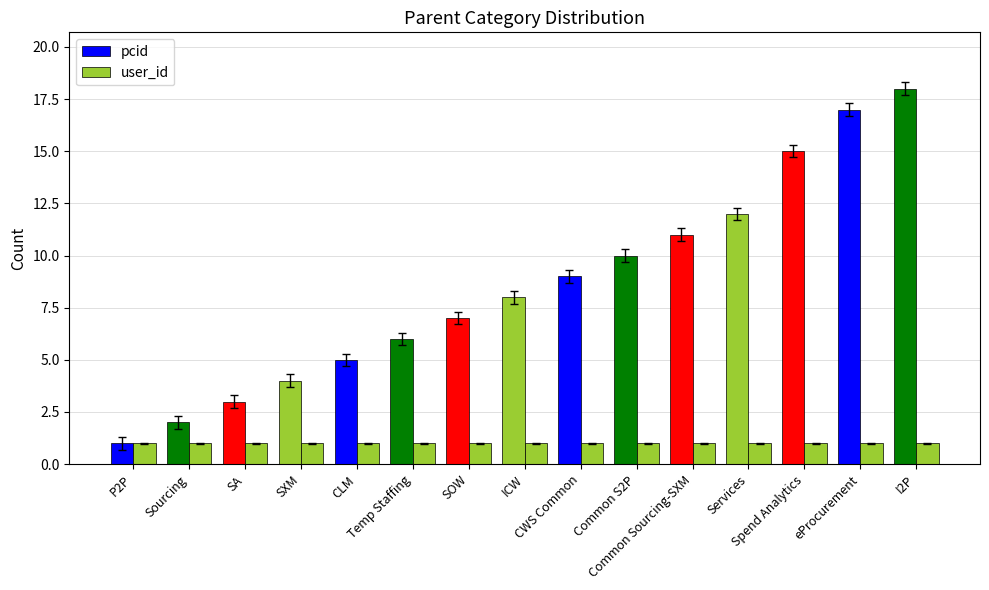

How many data points does each series have?

15